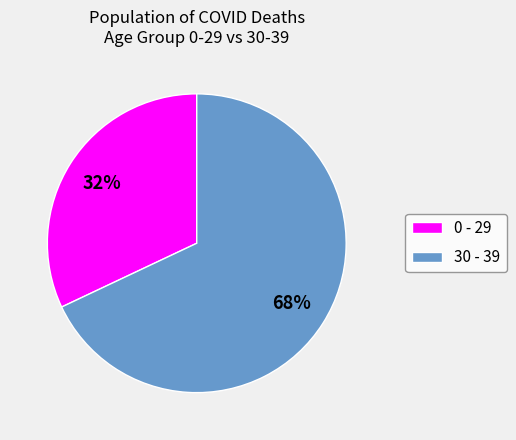

True or false: 30 - 39 accounts for 56% of the total.

False